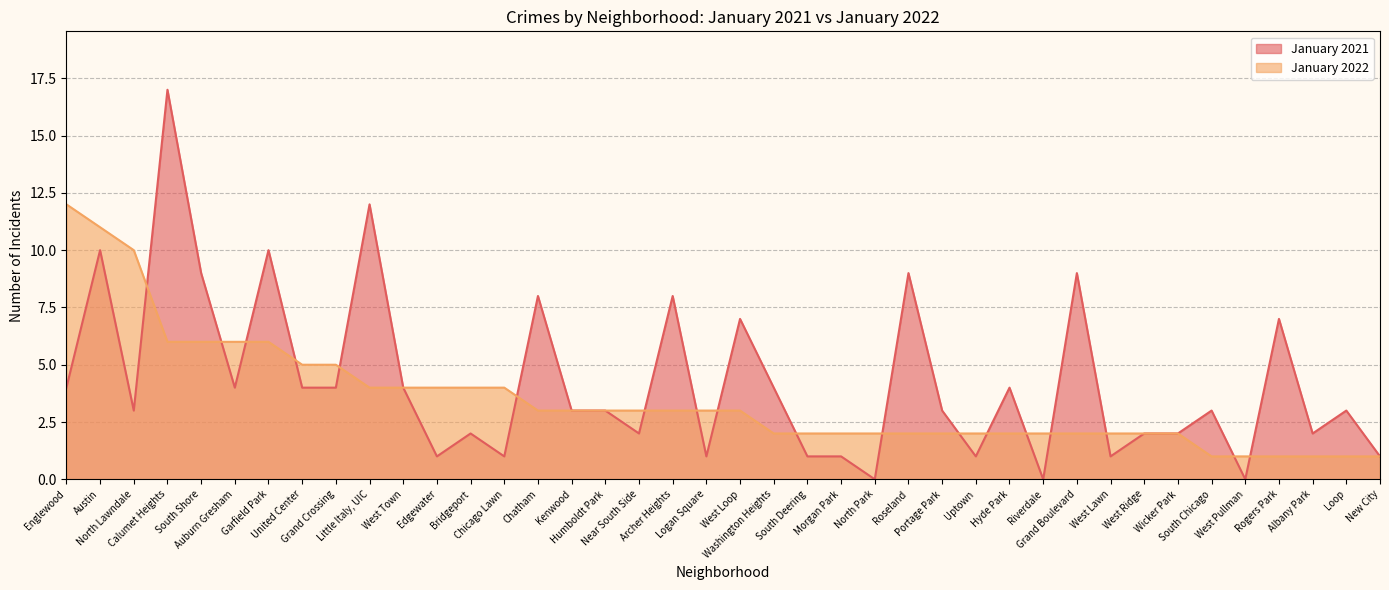

Reading left to right, transcribe all the data shown in this chart.

January 2021: 4	10	3	17	9	4	10	4	4	12	4	1	2	1	8	3	3	2	8	1	7	4	1	1	0	9	3	1	4	0	9	1	2	2	3	0	7	2	3	1
January 2022: 12	11	10	6	6	6	6	5	5	4	4	4	4	4	3	3	3	3	3	3	3	2	2	2	2	2	2	2	2	2	2	2	2	2	1	1	1	1	1	1